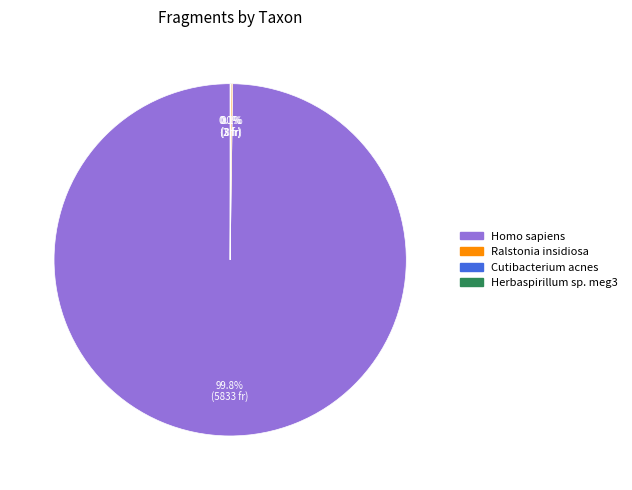

Is there a majority slice in this chart?

Yes